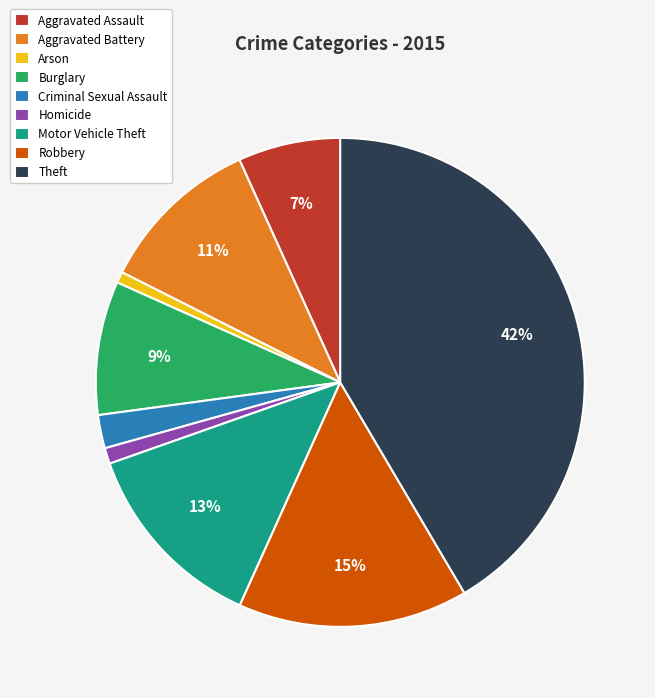

To the nearest percent, what is the difference between the largest and smallest slice percentages?

41%